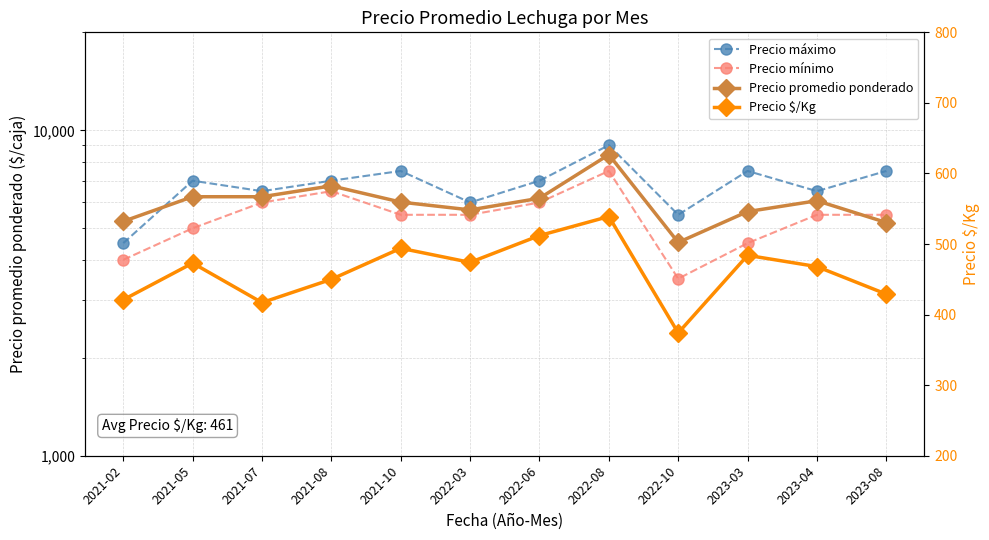

Which has a higher value, 2021-05 or 2022-06?

2021-05